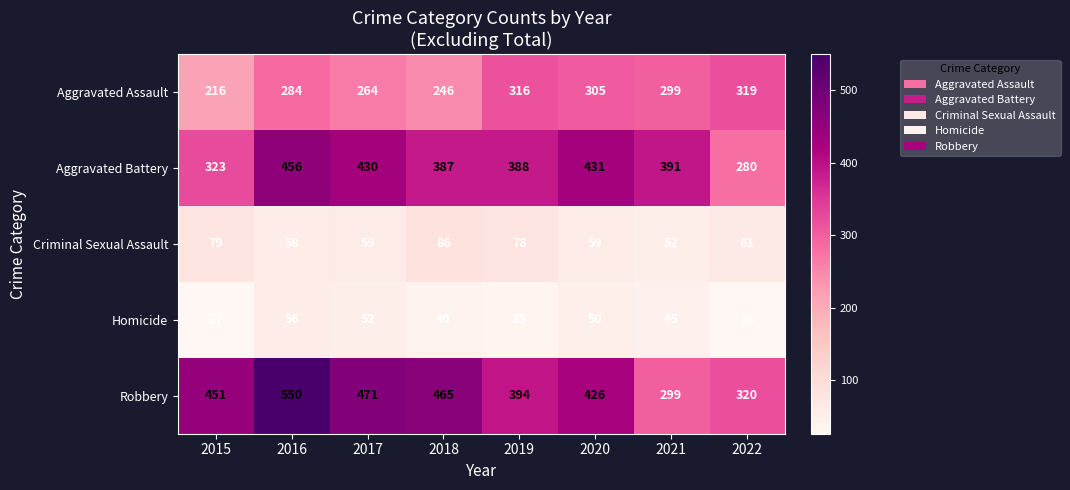

Between 2018 and 2019, which series saw the biggest shift?

Robbery